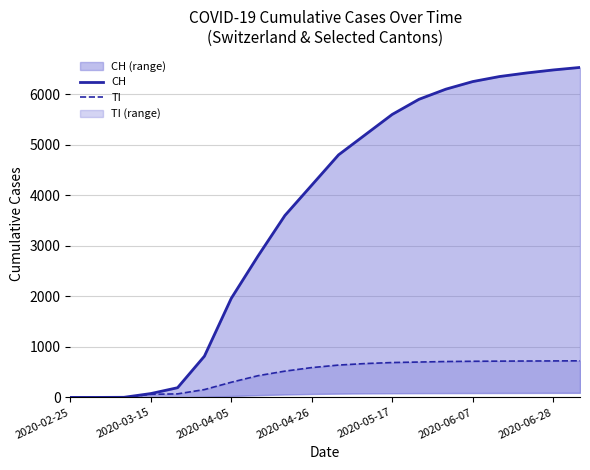

At which label does TI reach its minimum?

2020-02-25